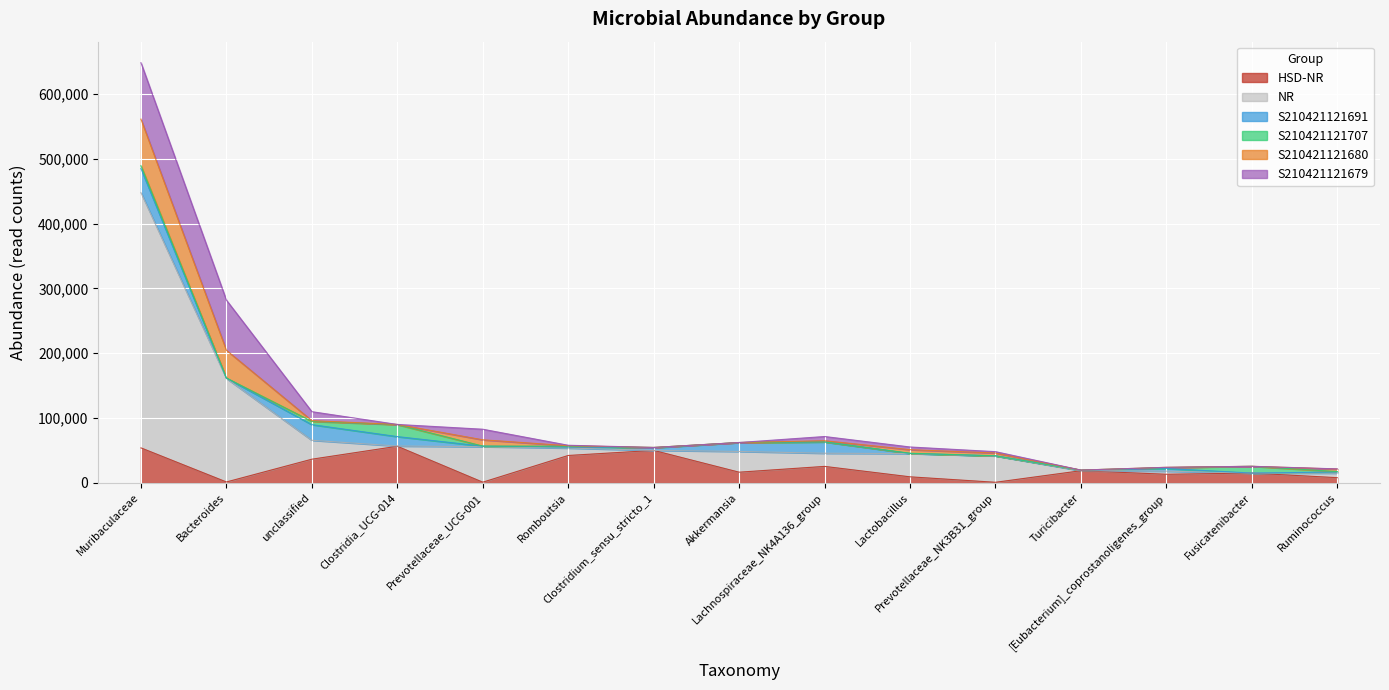

The S210421121679 series shows 0 at Fusicatenibacter. True or false?

True